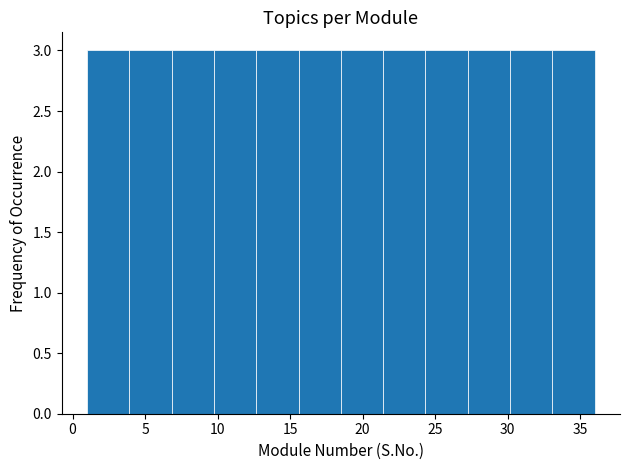

Reading left to right, transcribe this chart: for each bar, give the range it covers on the x-axis and its height. Neither the bar edges nor the heights are printed on the chart, so give them approximately, as read against the axes.

1.0 to 4.0: 3
4.0 to 7.0: 3
7.0 to 10.0: 3
10.0 to 12.5: 3
12.5 to 15.5: 3
15.5 to 18.5: 3
18.5 to 21.5: 3
21.5 to 24.5: 3
24.5 to 27.5: 3
27.5 to 30.0: 3
30.0 to 33.0: 3
33.0 to 36.0: 3